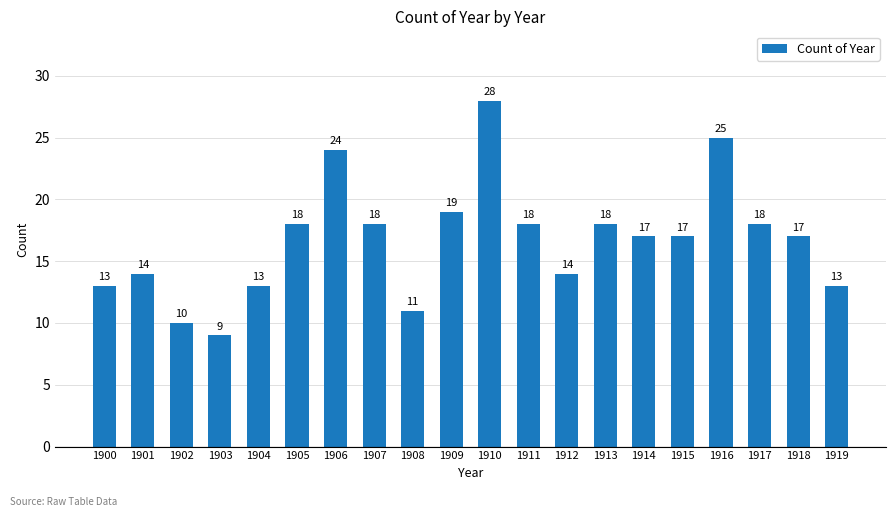

What is the difference between the maximum and second lowest values?

18